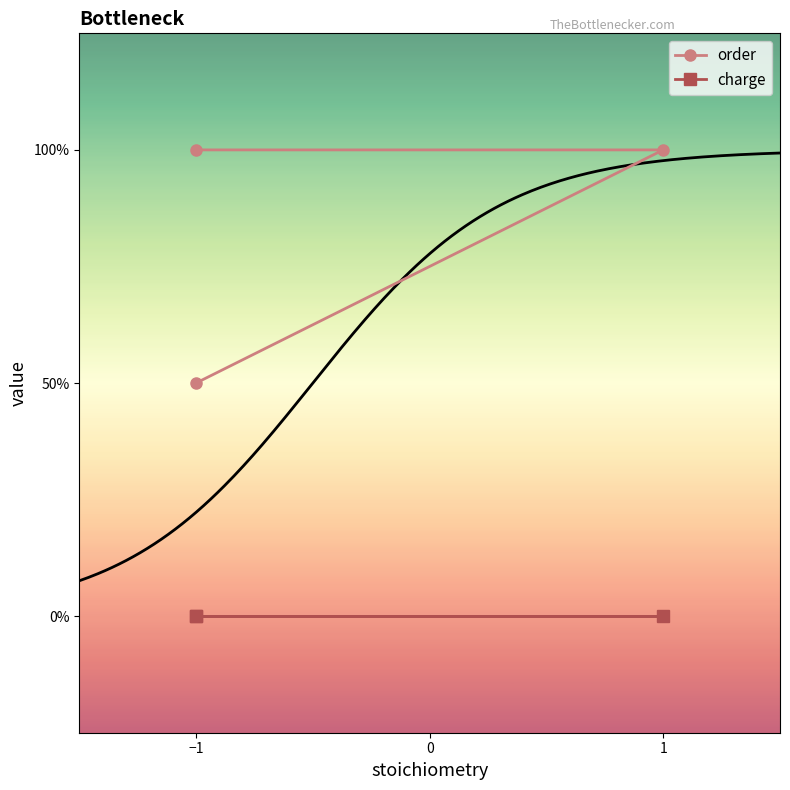

Is it true that order equals 1 at −1?

False